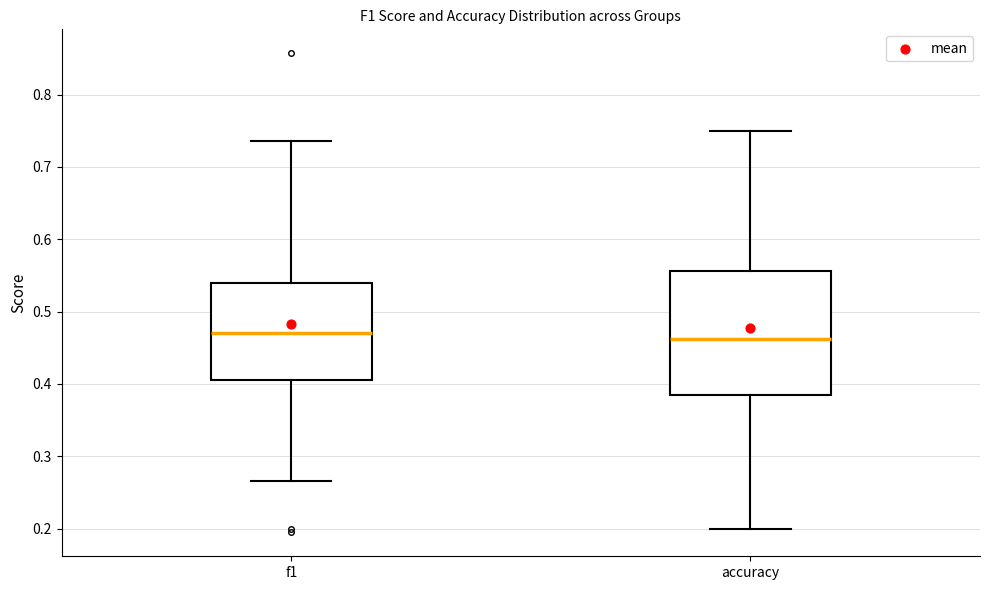

Comparing the boxes themselves (not the whiskers), which one is the tallest?

accuracy